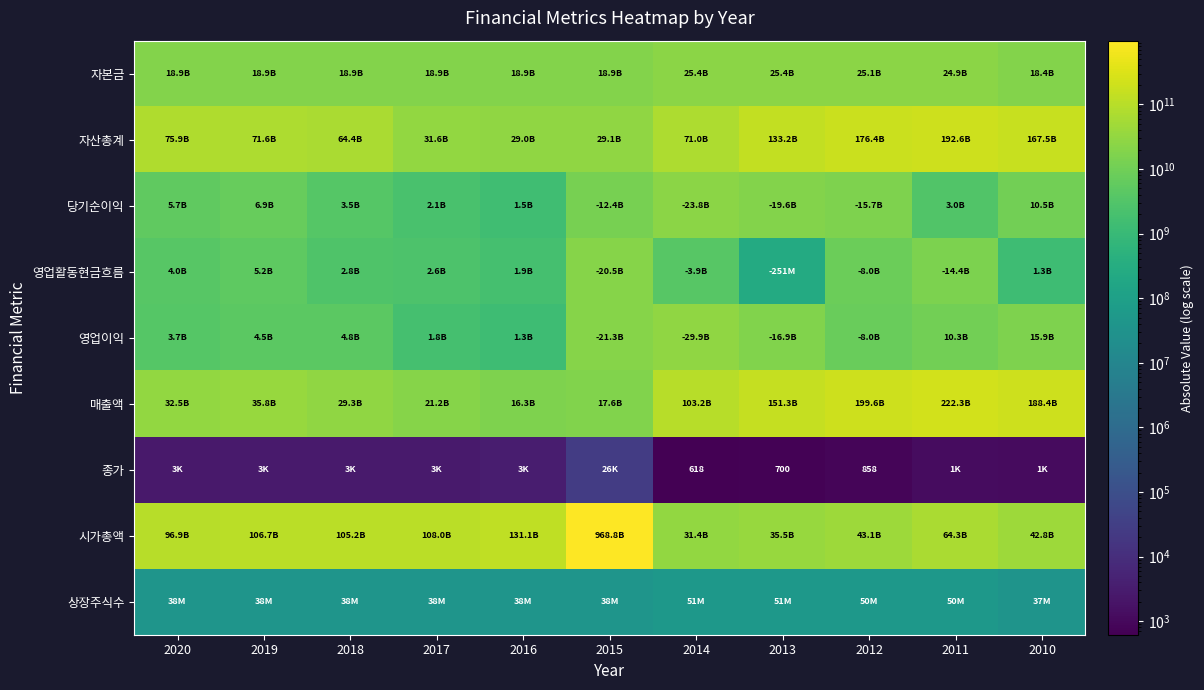

Which series has the widest spread of values?

시가총액